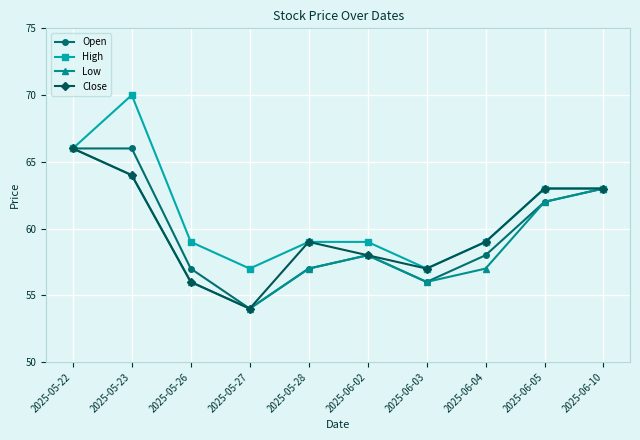

How many interior local valleys does the High series have?

2